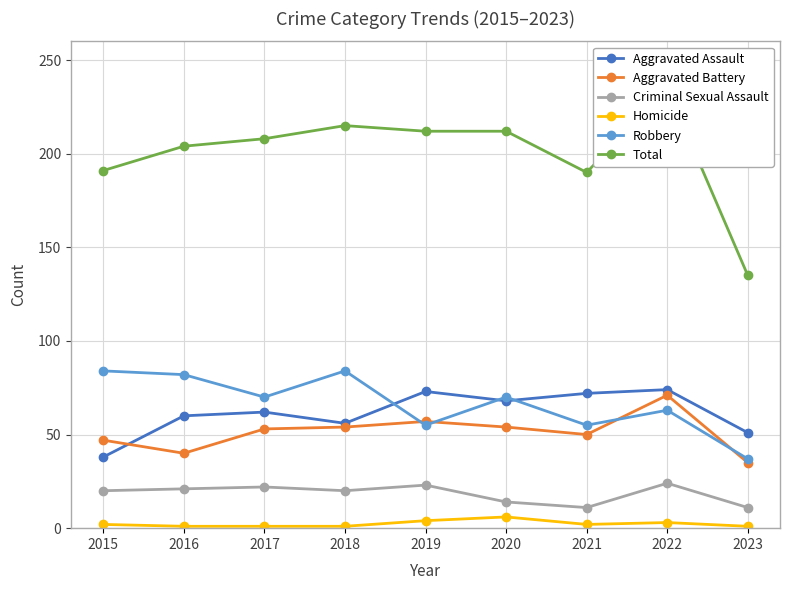

Reading left to right, extract all data points from this chart.

Aggravated Assault: 38	60	62	56	73	68	72	74	51
Aggravated Battery: 47	40	53	54	57	54	50	71	35
Criminal Sexual Assault: 20	21	22	20	23	14	11	24	11
Homicide: 2	1	1	1	4	6	2	3	1
Robbery: 84	82	70	84	55	70	55	63	37
Total: 191	204	208	215	212	212	190	235	135